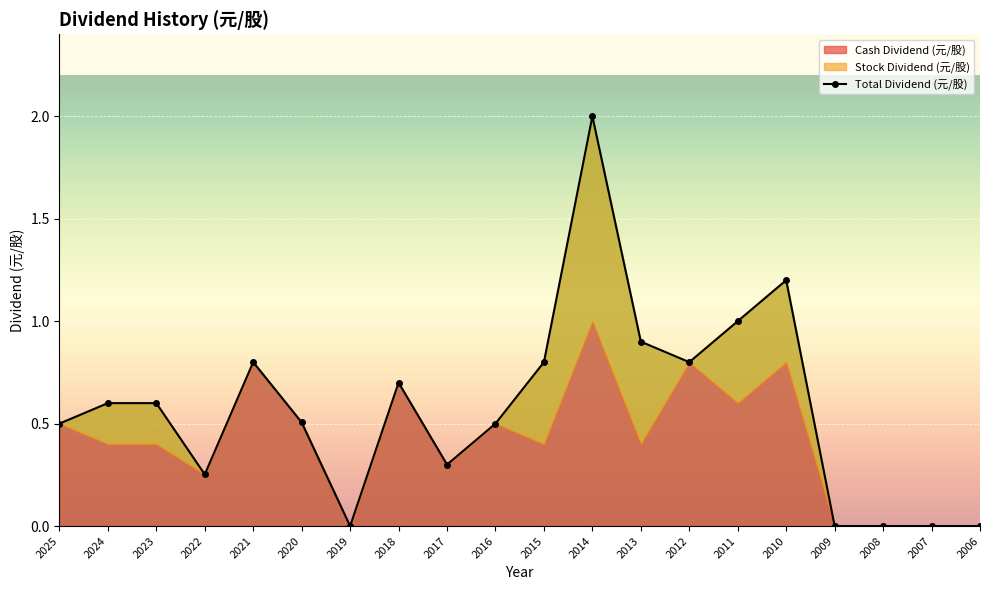

What is the sum of all Cash Dividend (元/股) values?

8.4